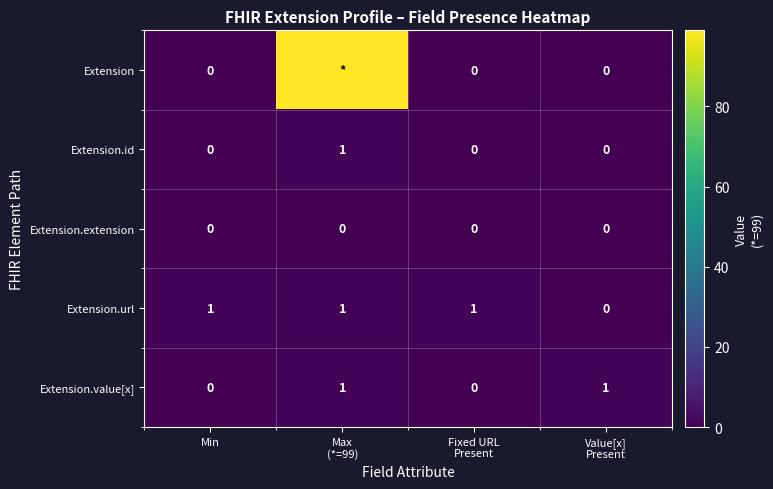

How many values in Extension.value[x] are above zero?

2